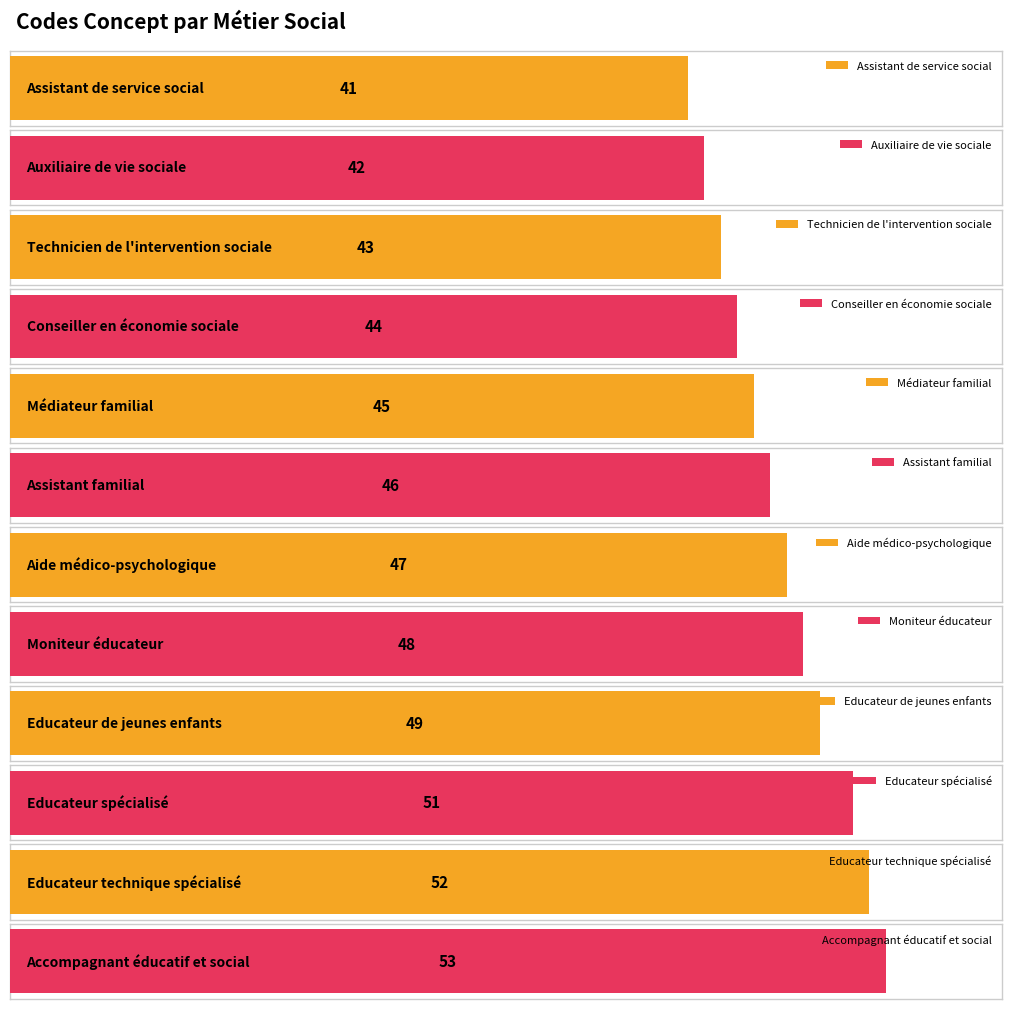

List the labels in order of value, largest first.

Accompagnant éducatif et social, Educateur technique spécialisé, Educateur spécialisé, Educateur de jeunes enfants, Moniteur éducateur, Aide médico-psychologique, Assistant familial, Médiateur familial, Conseiller en économie sociale, Technicien de l'intervention sociale, Auxiliaire de vie sociale, Assistant de service social